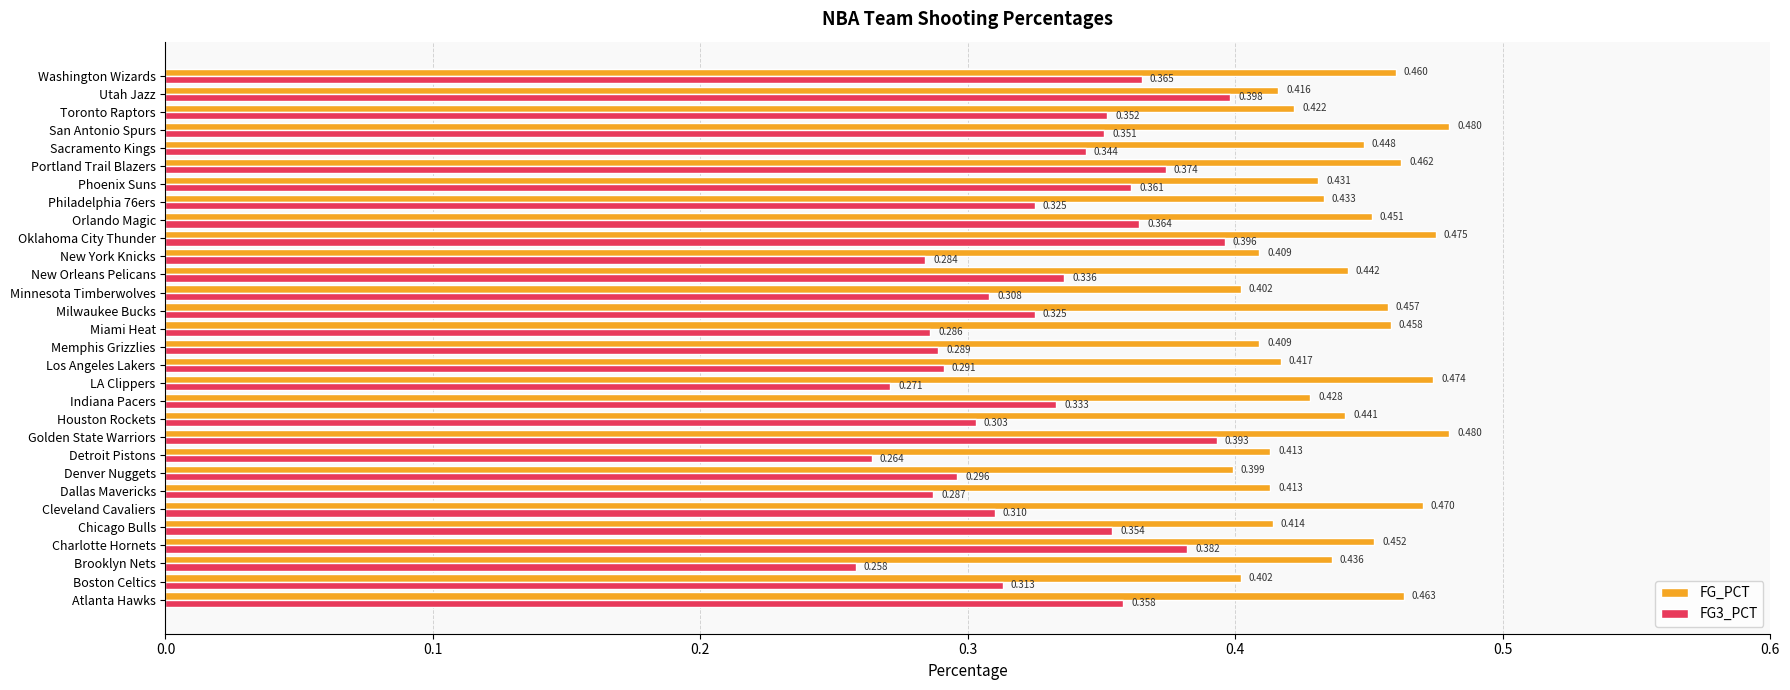

How many distinct data groups are displayed?

2